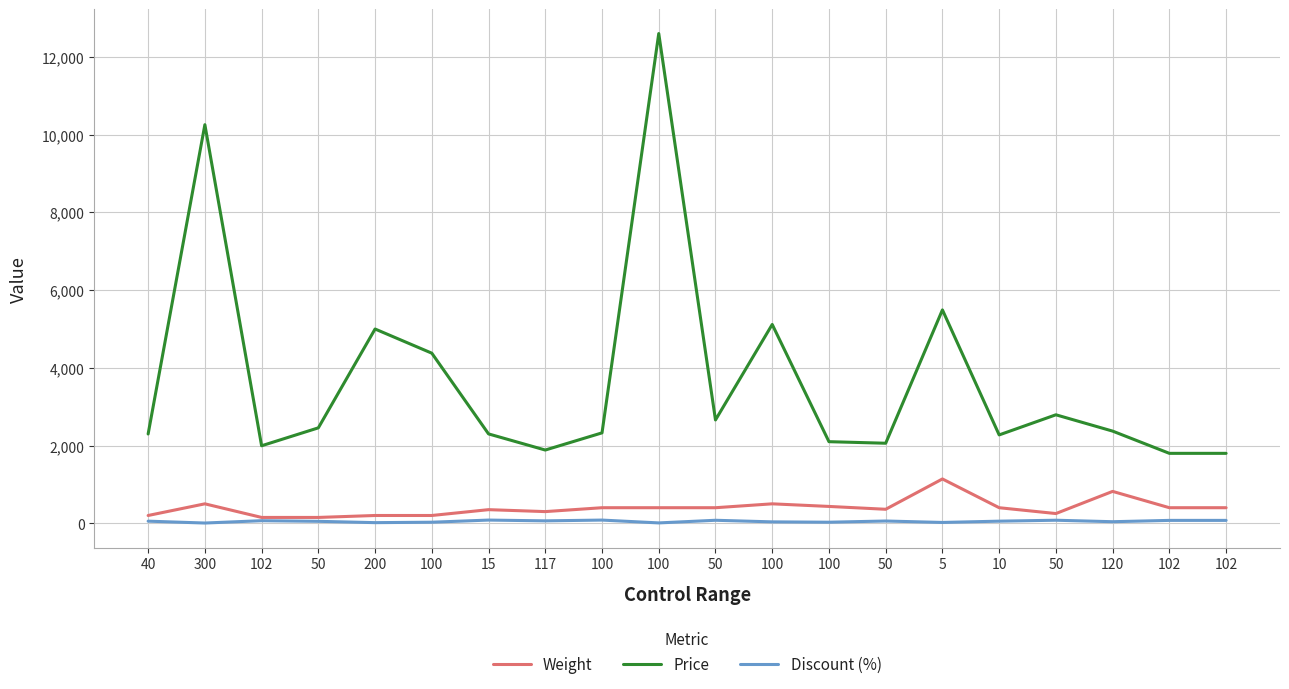

Does the chart display data point markers on the line(s)?

No